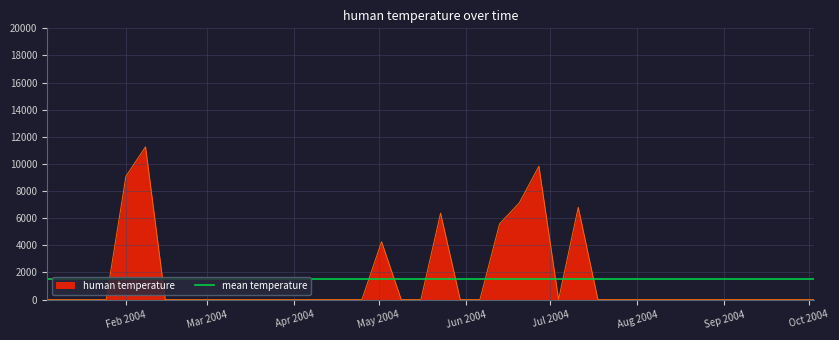

Does the chart display data point markers on the line(s)?

No